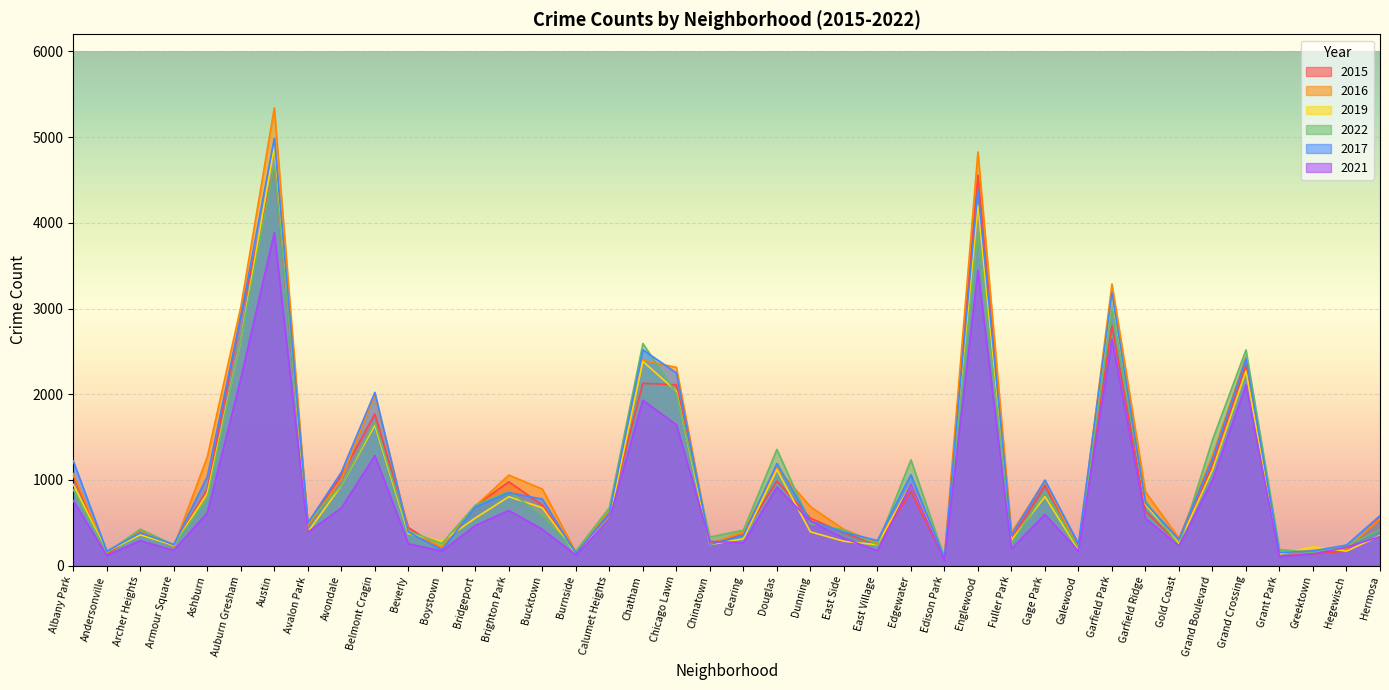

In 2022, how many points are higher than both neighbors (excluding endpoints)?

11